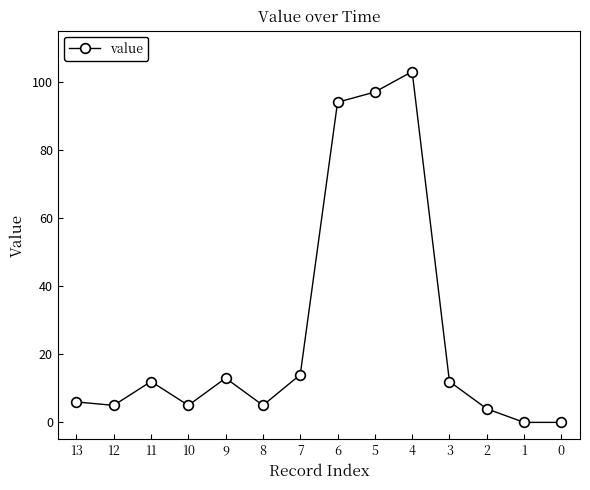

What is the maximum value shown in the chart?

103